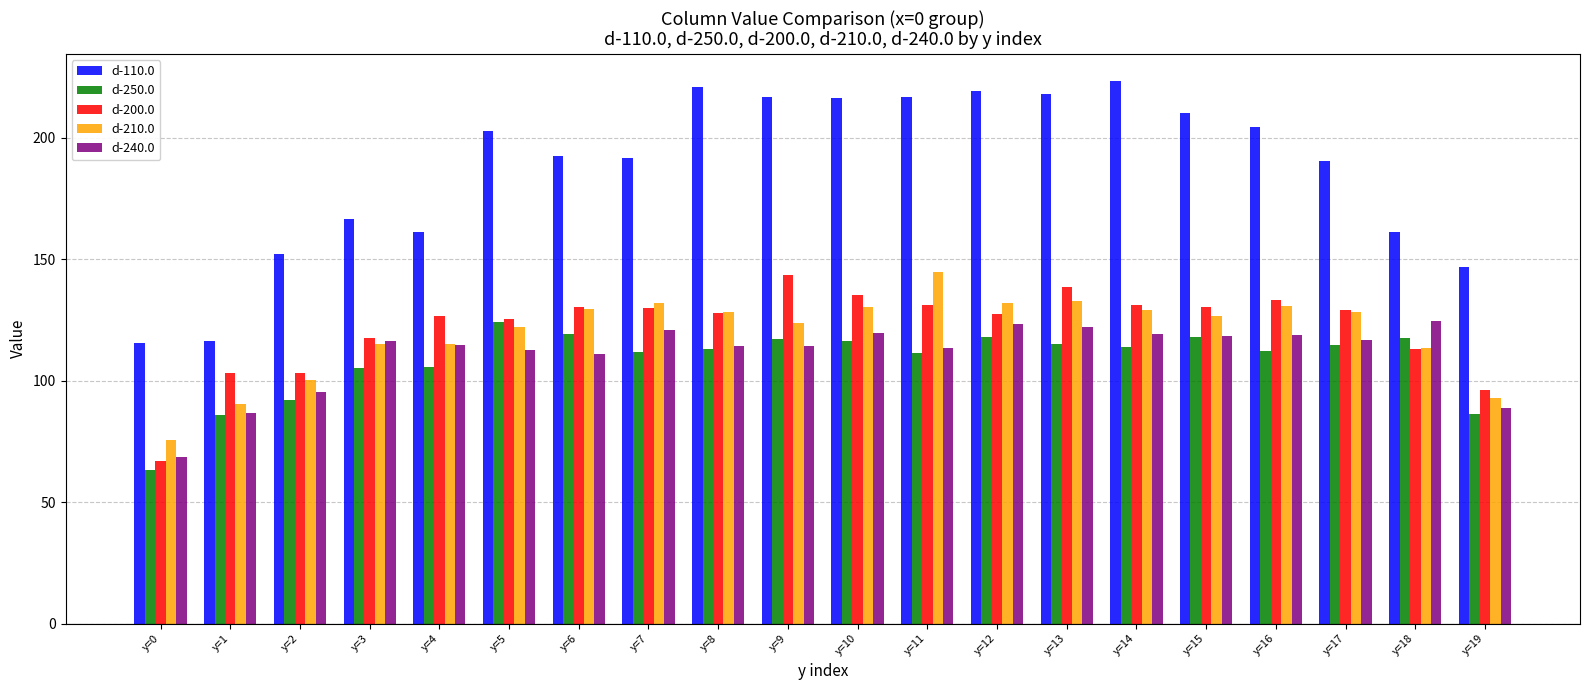

At which label does d-240.0 reach its minimum?

y=0